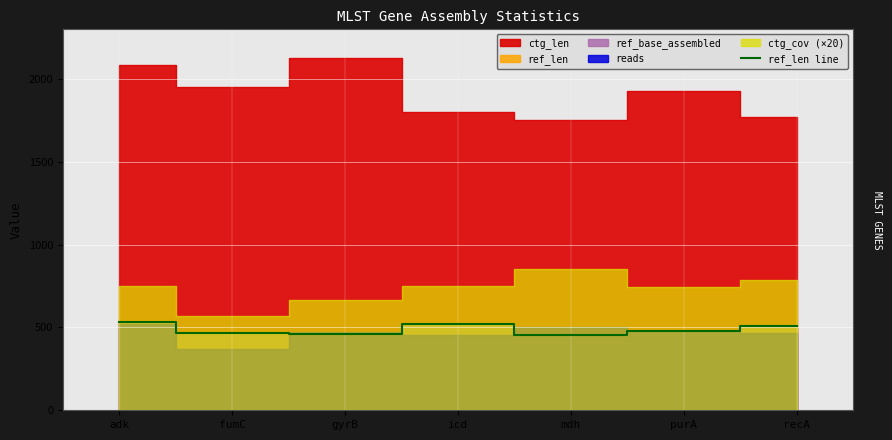

What is the label of the 2nd point from the right?

purA